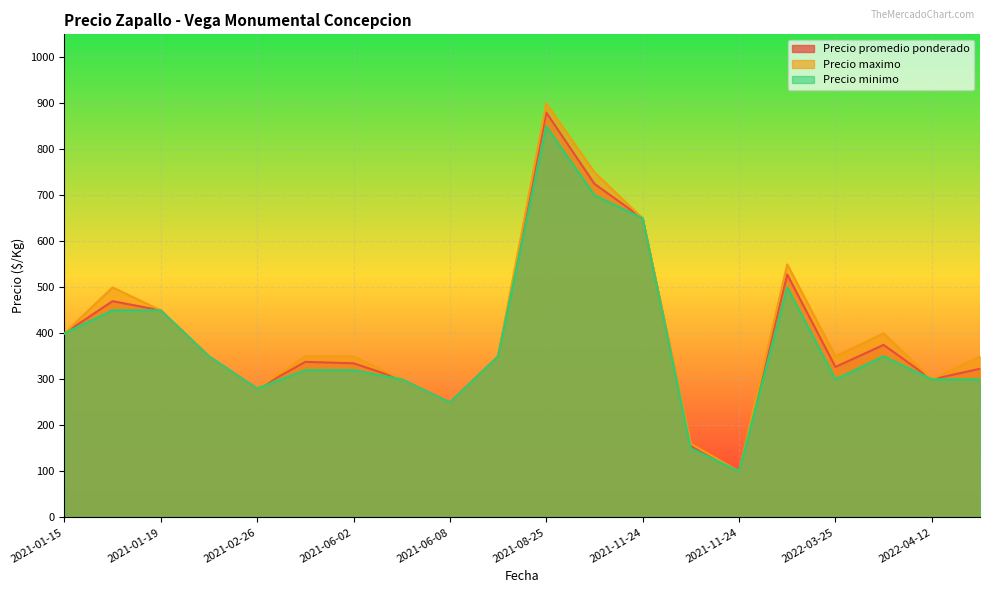

How many interior local valleys does the Precio minimo series have?

6